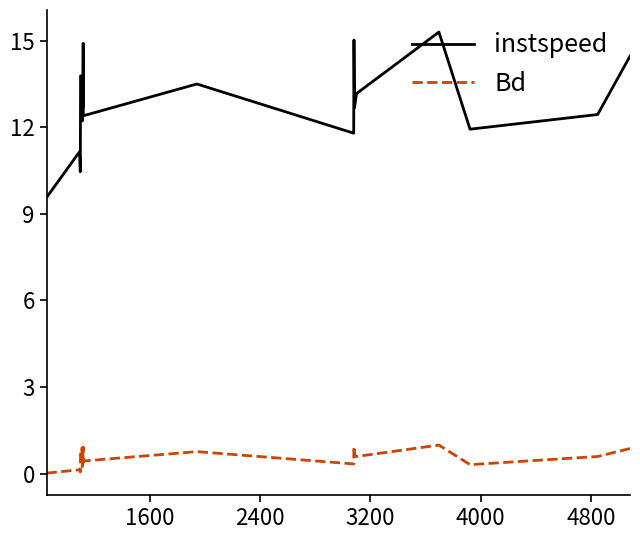

Which series has the largest total across all categories?

instspeed